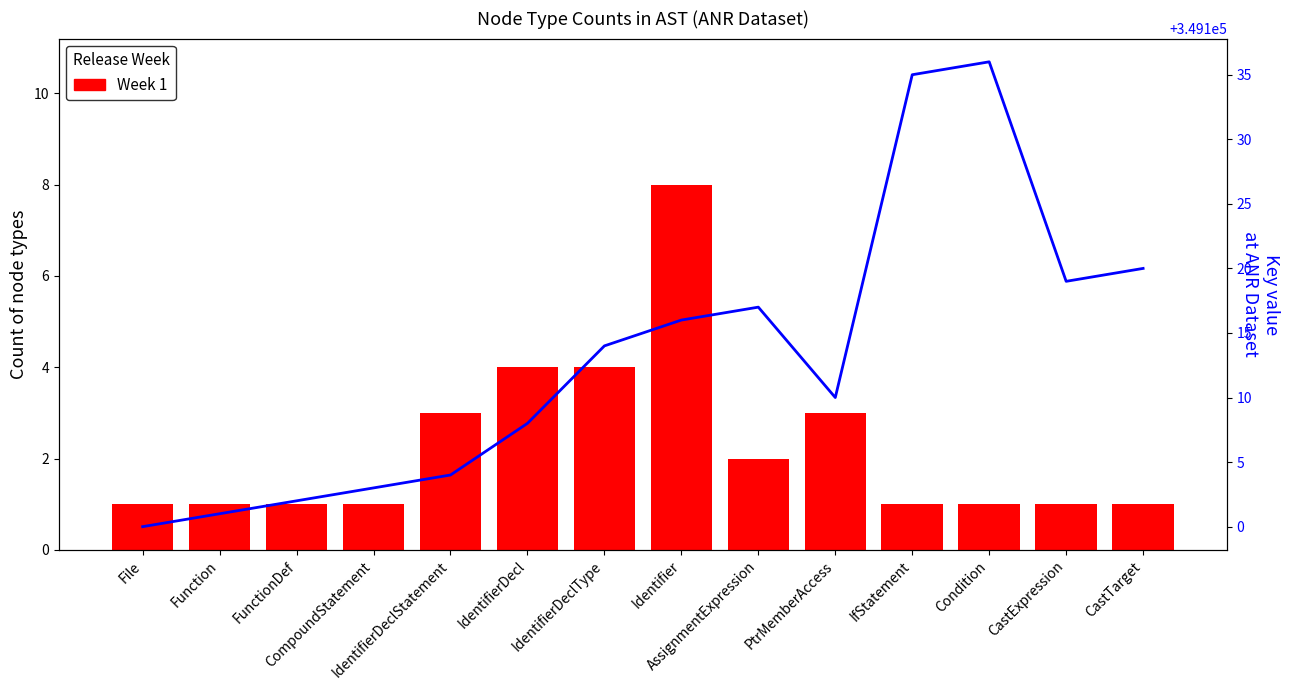

Reading left to right, list all the values displayed in this chart.

Week 1: File=1	Function=1	FunctionDef=1	CompoundStatement=1	IdentifierDeclStatement=3	IdentifierDecl=4	IdentifierDeclType=4	Identifier=8	AssignmentExpression=2	PtrMemberAccess=3	IfStatement=1	Condition=1	CastExpression=1	CastTarget=1
key_trend: File=349100	Function=349101	FunctionDef=349102	CompoundStatement=349103	IdentifierDeclStatement=349104	IdentifierDecl=349108	IdentifierDeclType=349114	Identifier=349116	AssignmentExpression=349117	PtrMemberAccess=349110	IfStatement=349135	Condition=349136	CastExpression=349119	CastTarget=349120